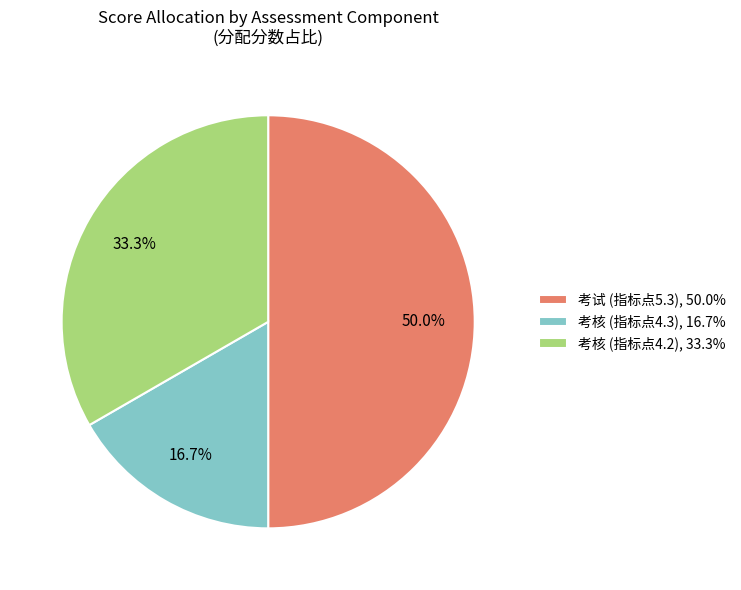

What percentage do 考核 (指标点4.3), 16.7% and 考试 (指标点5.3), 50.0% together represent?

66.7%